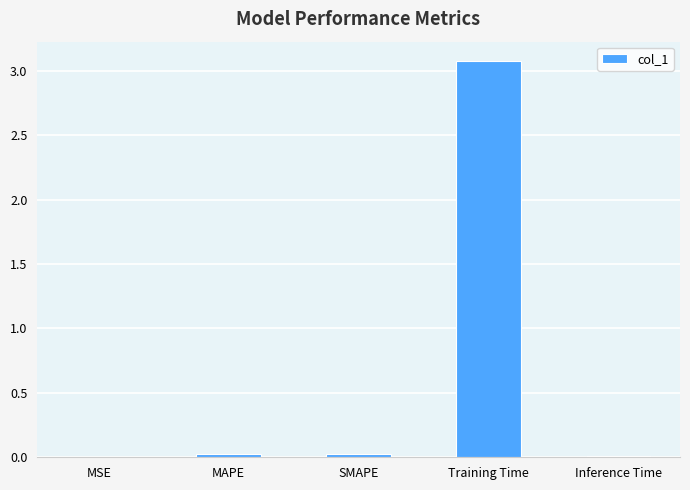

What is the sum of all values?

3.1